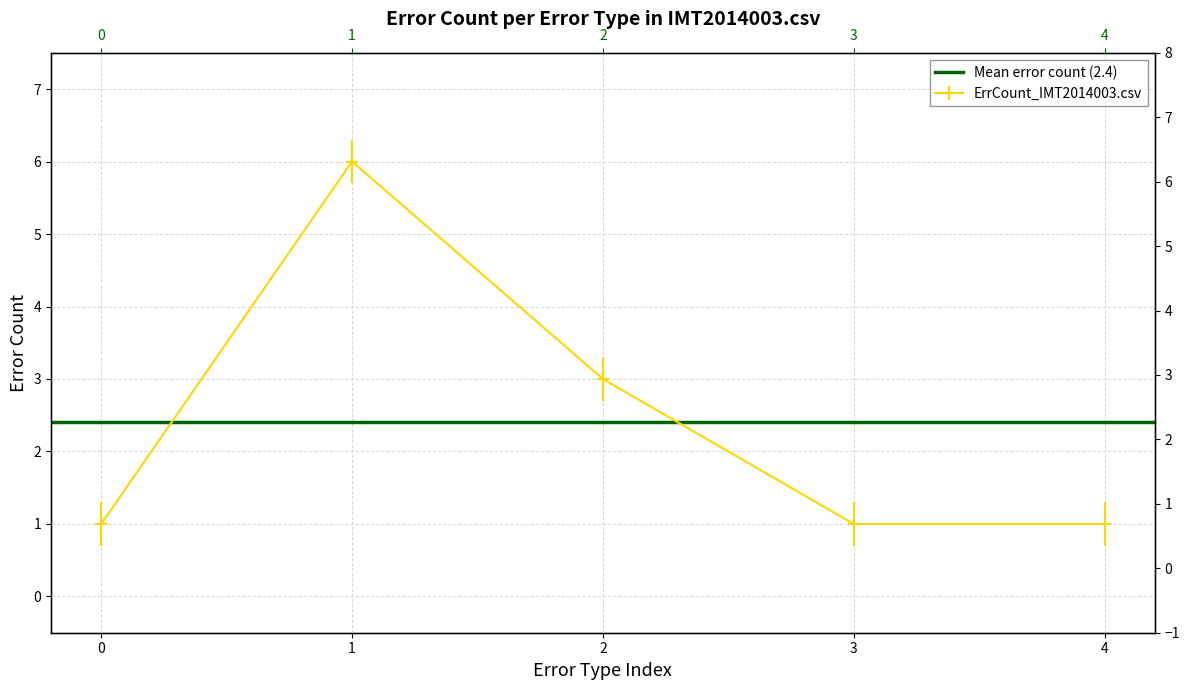

What is the average value?

2